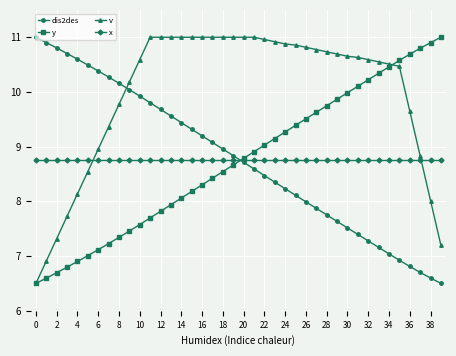

Which series has the largest total across all categories?

v